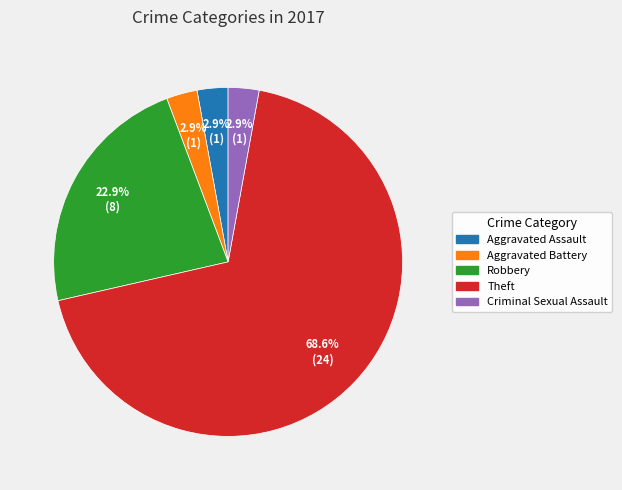

How many segments does this pie chart have?

5